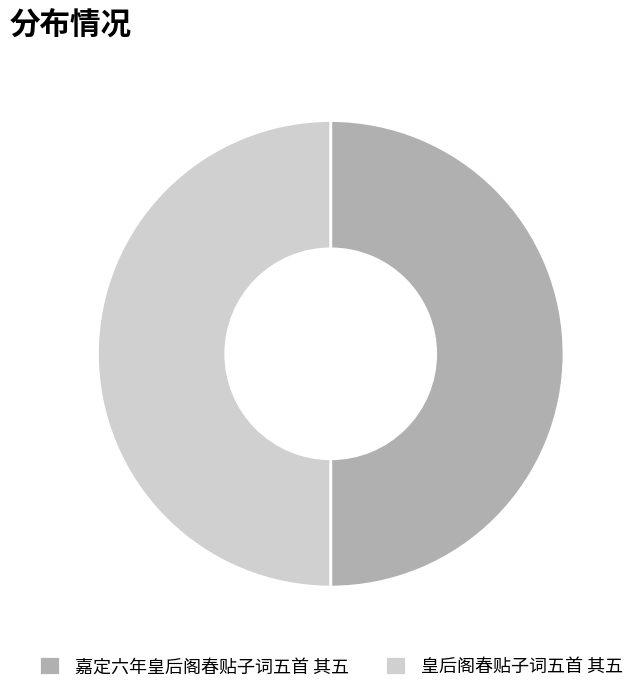

True or false: 皇后阁春贴子词五首 其五 accounts for 64% of the total.

False